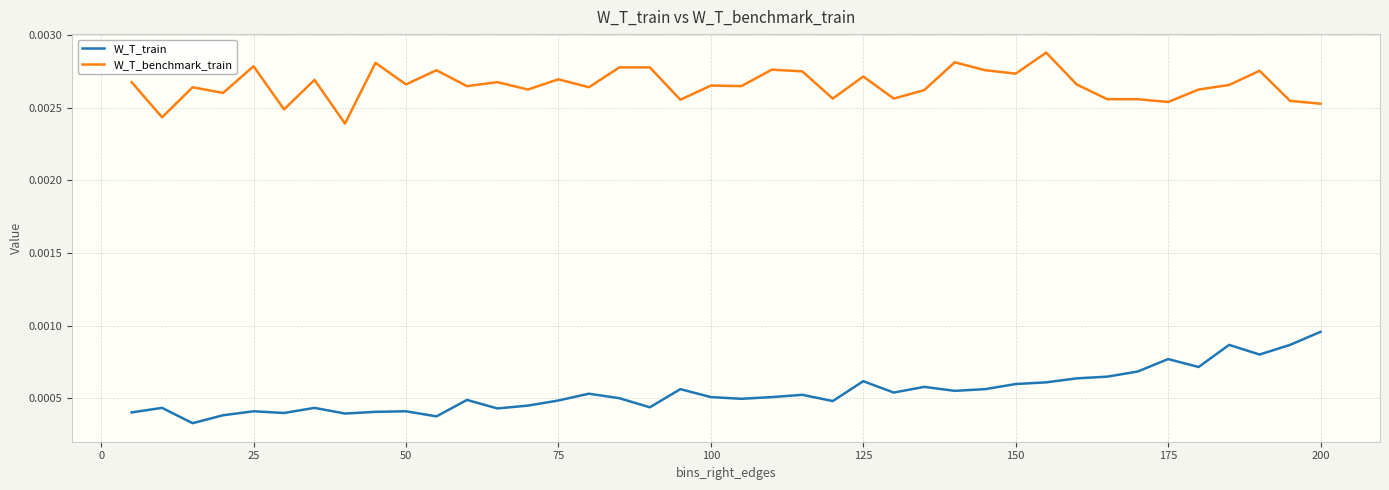

True or false: W_T_benchmark_train and W_T_train cross at least once.

False